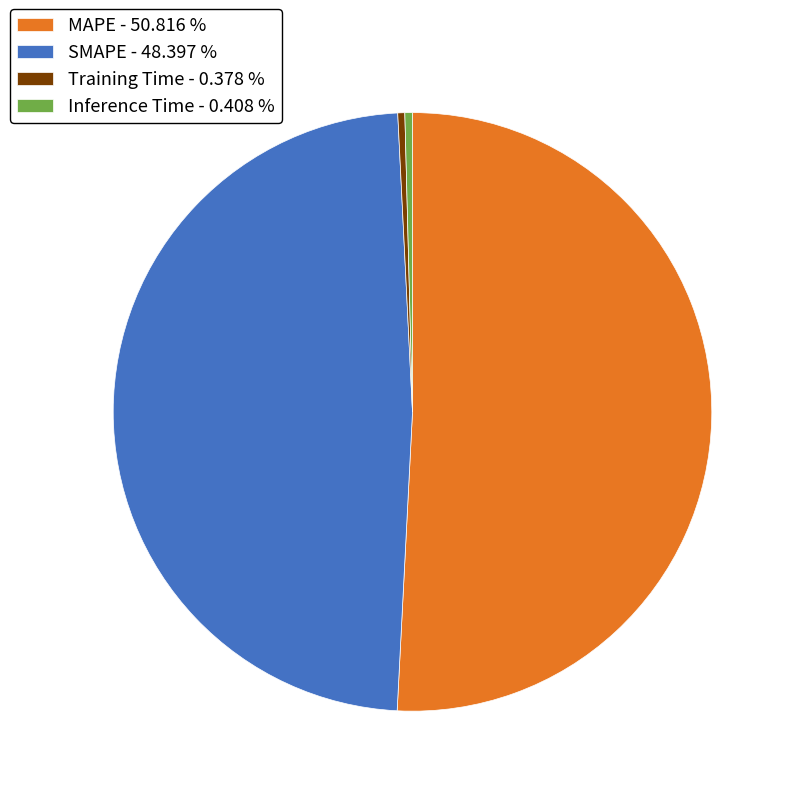

Which slice represents more than half of the pie?

MAPE